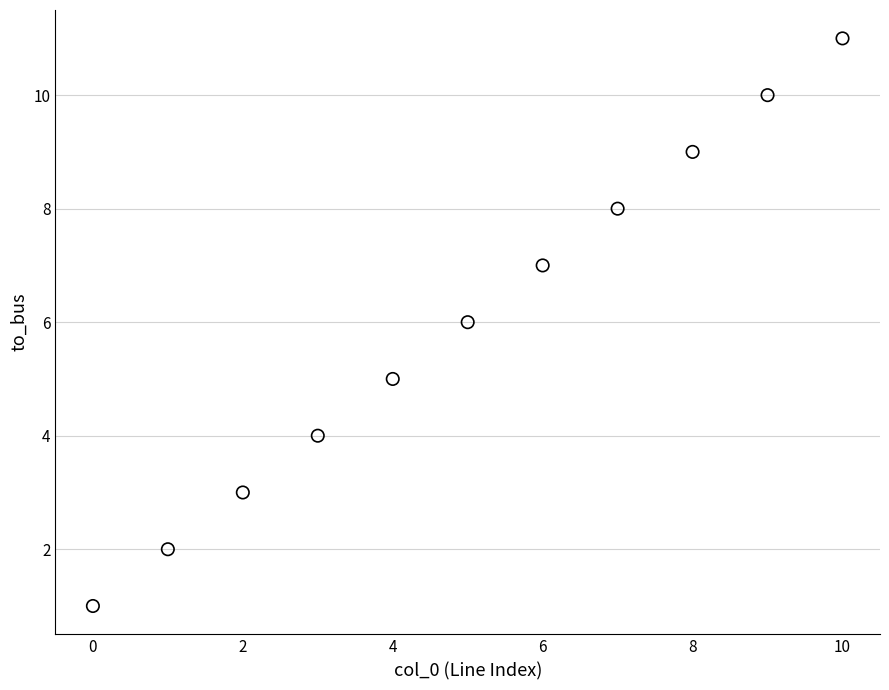

What is the range of Y values (max minus min)?

10